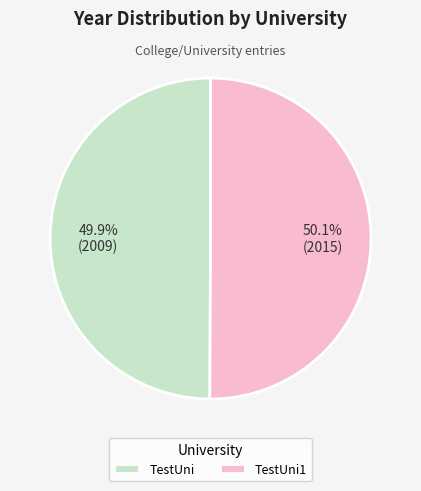

Does any single category account for the majority?

Yes